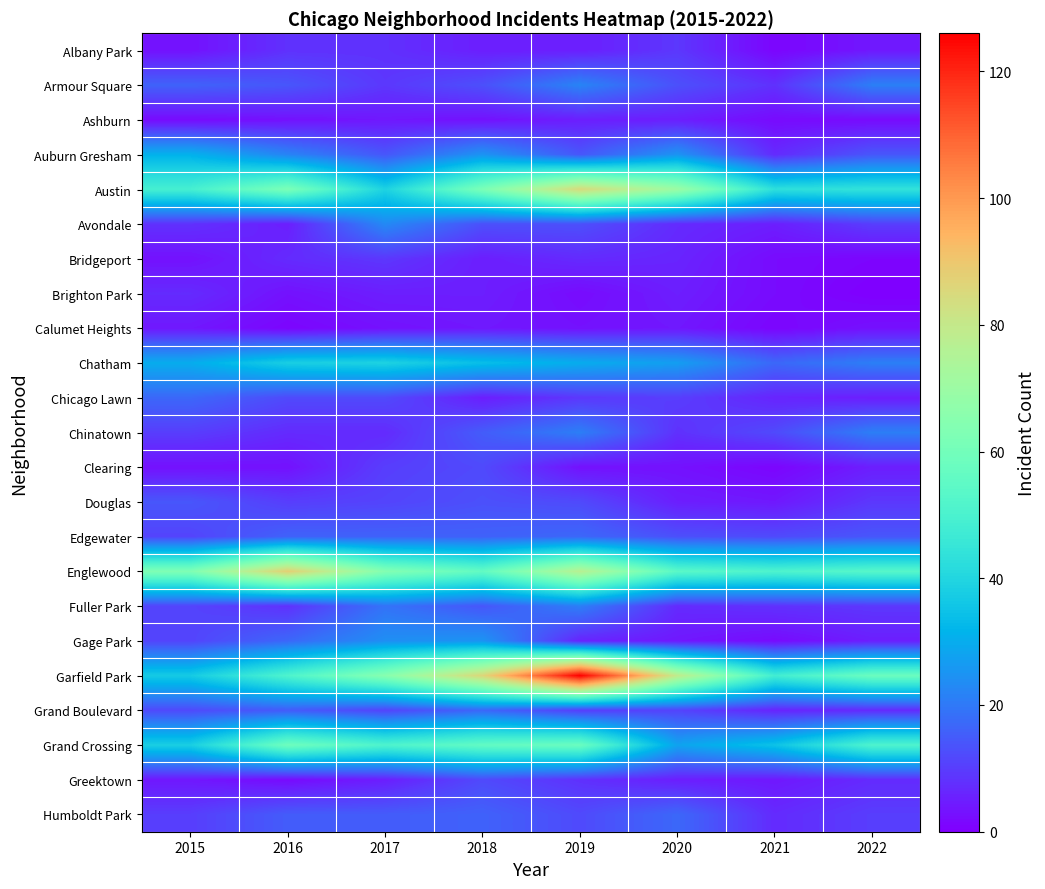

Reading left to right, what are all the values shown in this chart?

Albany Park: 2015=3	2016=8	2017=8	2018=5	2019=5	2020=9	2021=1	2022=4
Armour Square: 2015=16	2016=14	2017=9	2018=13	2019=22	2020=13	2021=8	2022=21
Ashburn: 2015=2	2016=3	2017=4	2018=3	2019=5	2020=5	2021=2	2022=2
Auburn Gresham: 2015=31	2016=22	2017=14	2018=25	2019=14	2020=25	2021=7	2022=14
Austin: 2015=49	2016=62	2017=39	2018=62	2019=85	2020=70	2021=43	2022=44
Avondale: 2015=8	2016=5	2017=23	2018=13	2019=13	2020=7	2021=5	2022=10
Bridgeport: 2015=3	2016=7	2017=9	2018=5	2019=7	2020=6	2021=2	2022=1
Brighton Park: 2015=7	2016=3	2017=5	2018=5	2019=2	2020=5	2021=2	2022=0
Calumet Heights: 2015=4	2016=1	2017=3	2018=4	2019=3	2020=4	2021=1	2022=3
Chatham: 2015=30	2016=38	2017=39	2018=34	2019=30	2020=27	2021=17	2022=21
Chicago Lawn: 2015=17	2016=12	2017=12	2018=5	2019=9	2020=10	2021=6	2022=5
Chinatown: 2015=10	2016=7	2017=7	2018=15	2019=21	2020=8	2021=12	2022=21
Clearing: 2015=3	2016=3	2017=10	2018=12	2019=3	2020=3	2021=1	2022=5
Douglas: 2015=14	2016=10	2017=11	2018=13	2019=12	2020=5	2021=4	2022=9
Edgewater: 2015=11	2016=16	2017=16	2018=16	2019=17	2020=13	2021=12	2022=14
Englewood: 2015=63	2016=88	2017=64	2018=56	2019=77	2020=54	2021=51	2022=53
Fuller Park: 2015=11	2016=8	2017=19	2018=14	2019=21	2020=7	2021=8	2022=9
Gage Park: 2015=11	2016=17	2017=24	2018=25	2019=6	2020=4	2021=2	2022=5
Garfield Park: 2015=37	2016=51	2017=65	2018=86	2019=126	2020=79	2021=48	2022=58
Grand Boulevard: 2015=12	2016=15	2017=11	2018=17	2019=10	2020=11	2021=6	2022=7
Grand Crossing: 2015=38	2016=59	2017=51	2018=56	2019=58	2020=28	2021=35	2022=51
Greektown: 2015=4	2016=2	2017=5	2018=12	2019=8	2020=5	2021=4	2022=7
Humboldt Park: 2015=10	2016=15	2017=15	2018=16	2019=12	2020=17	2021=7	2022=10